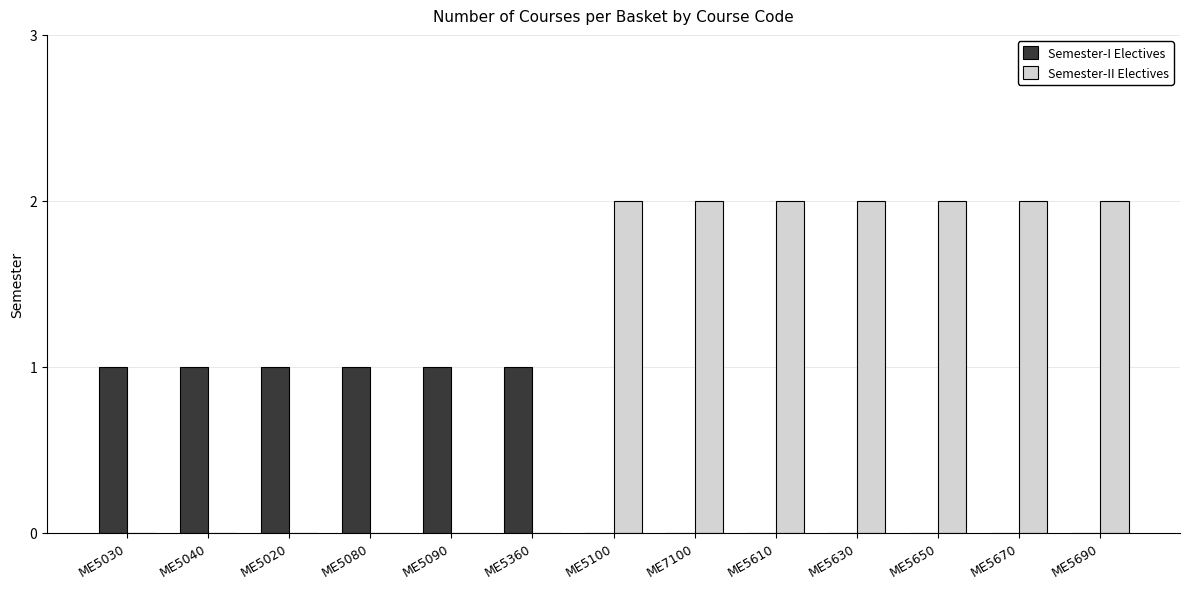

What is the sum of all Semester-II Electives values?

14